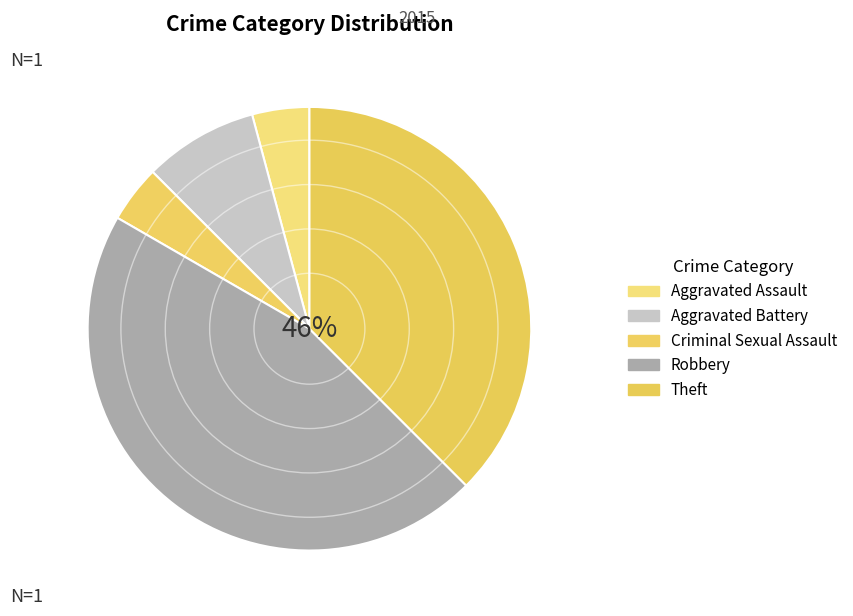

To the nearest percent, what portion does Theft represent?

38%